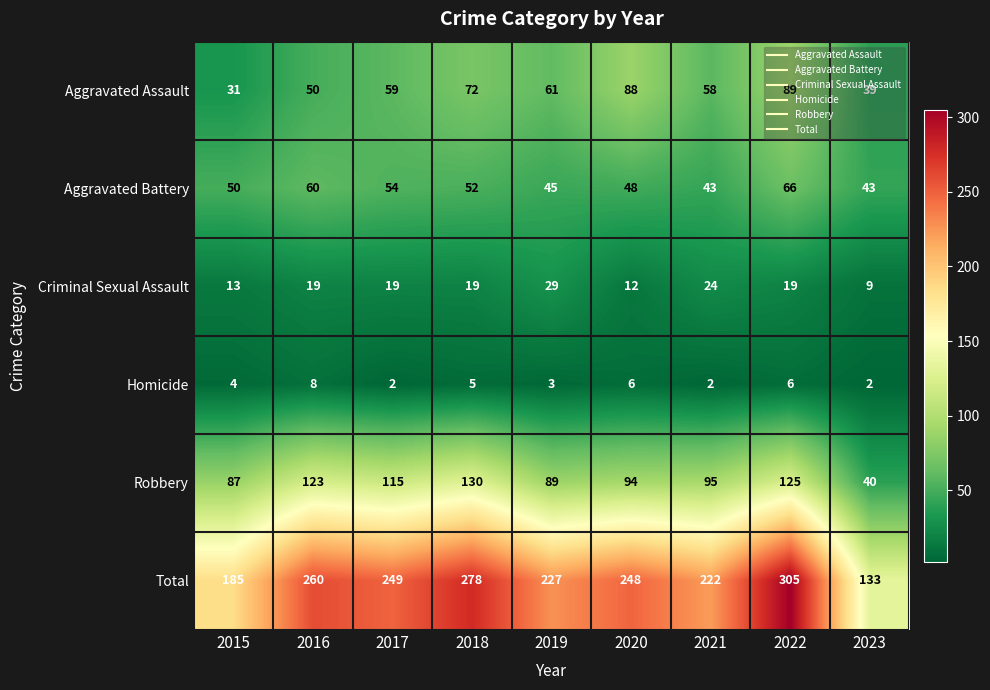

The Homicide series shows 2 at 2020. True or false?

False